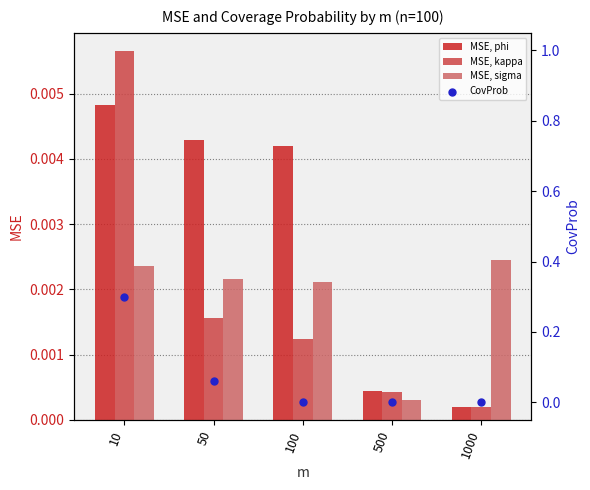

At how many categories does at least one series exceed 0?

5